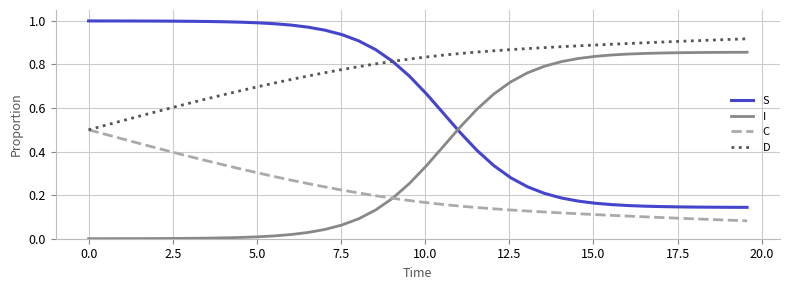

Which series has the largest total across all categories?

D